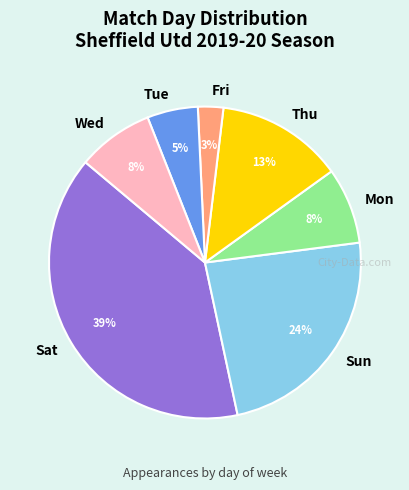

To the nearest percent, what percentage of the pie is Sun?

24%